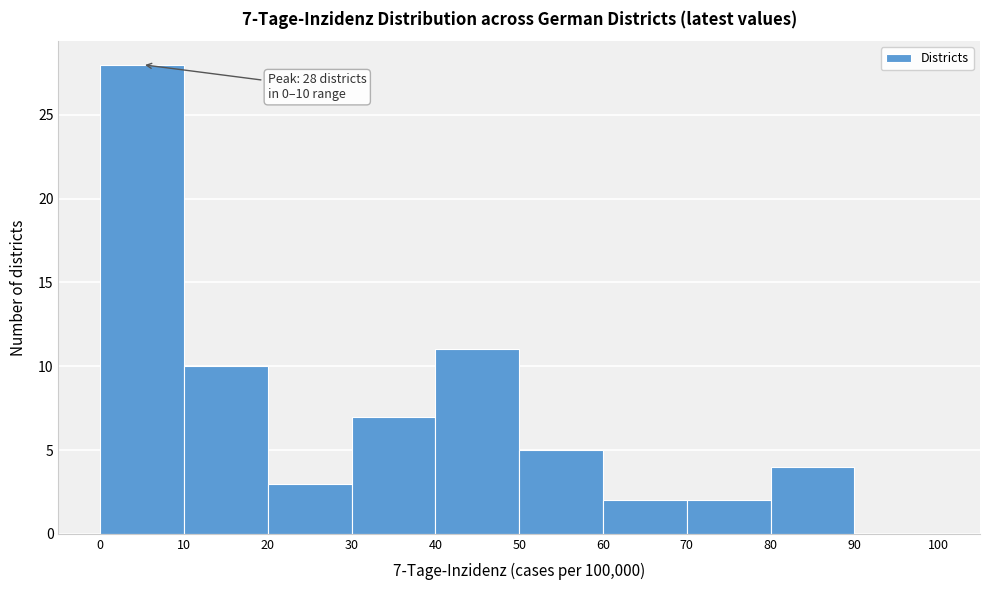

Over which range of the x-axis is the bar tallest?

0 to 10